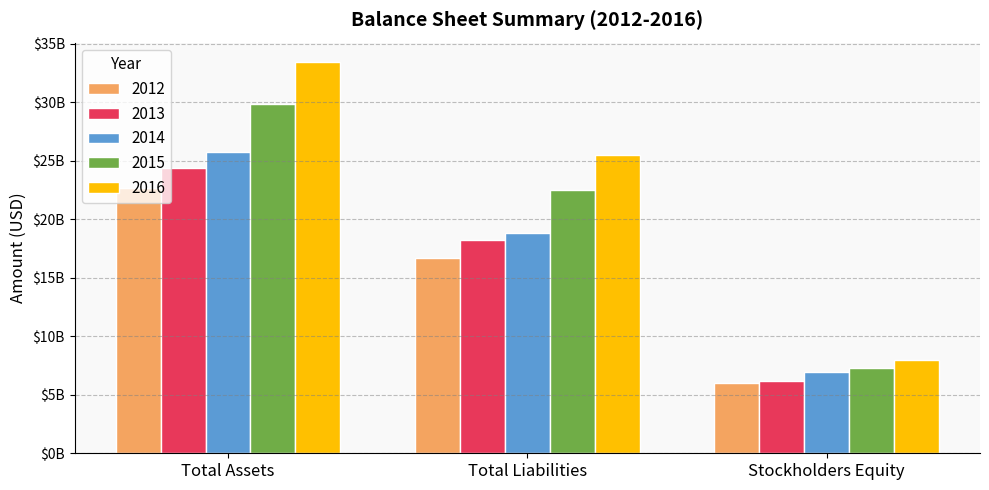

What position from the right is Total Assets?

3